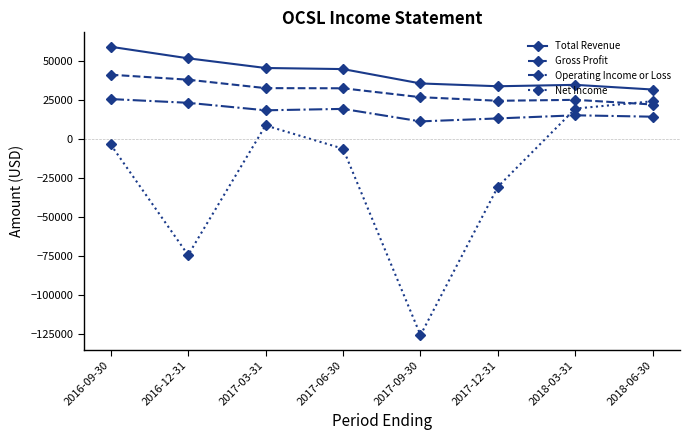

After their last crossing, which series has the higher values: Net Income or Operating Income or Loss?

Net Income